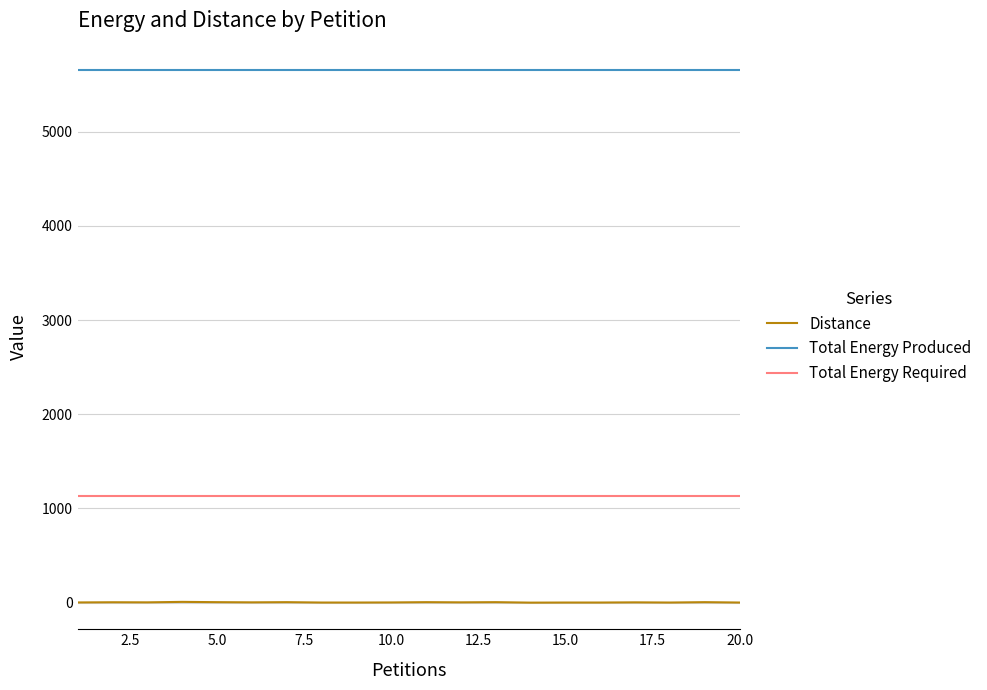

What is the smallest value displayed?

1